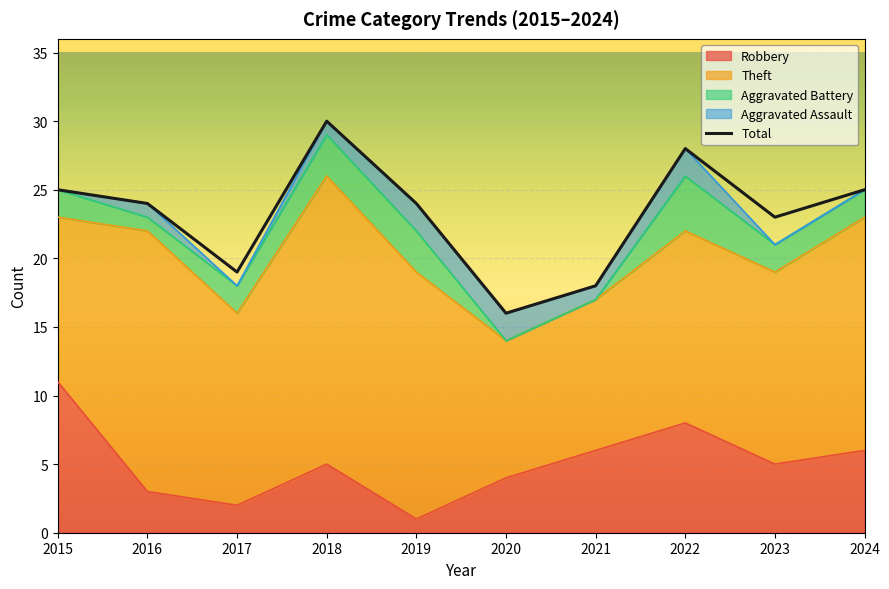

How many lines are shown in the chart?

1